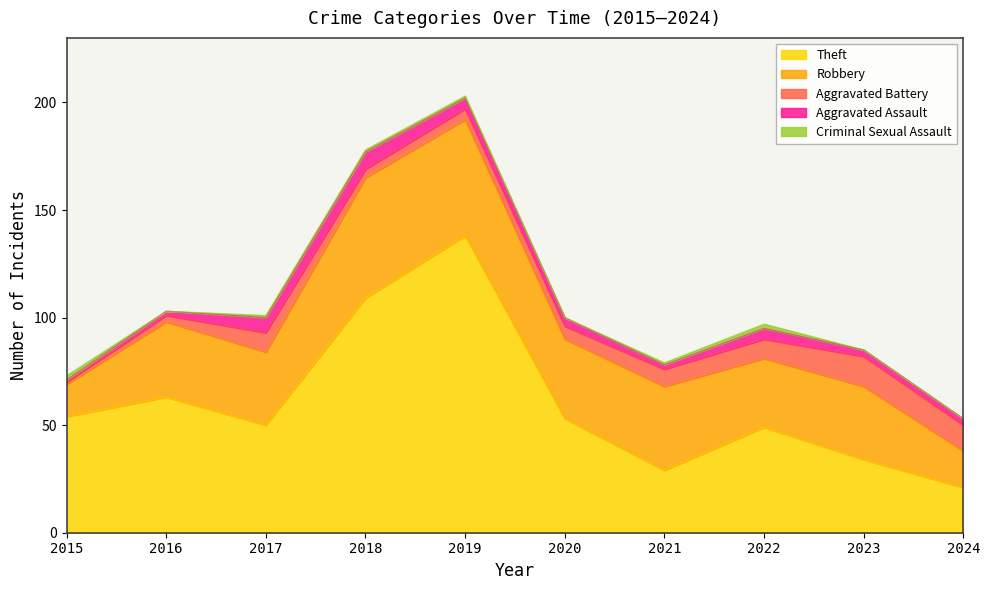

Does the chart display data point markers on the line(s)?

No